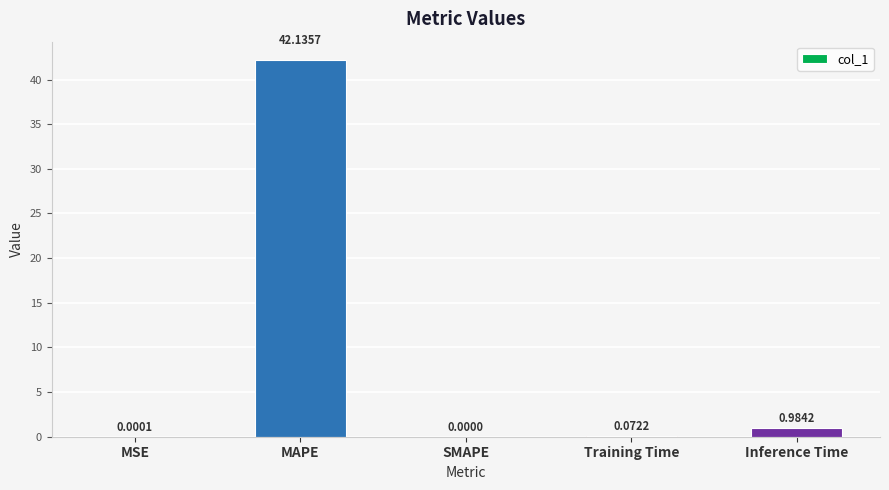

What is the sum of the values at MAPE and SMAPE?

42.1